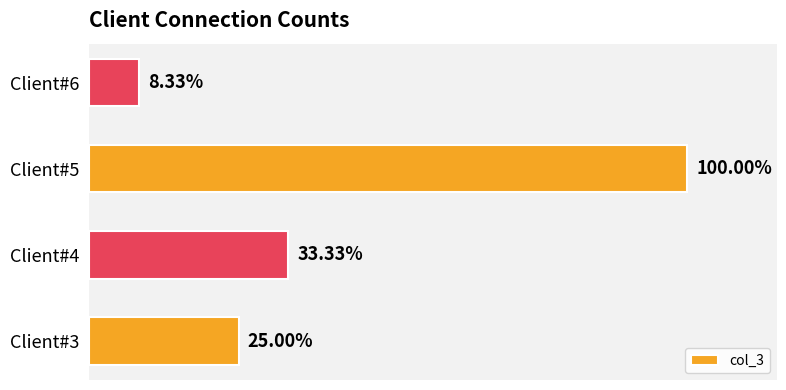

List the labels in order of value, smallest first.

Client#6, Client#3, Client#4, Client#5